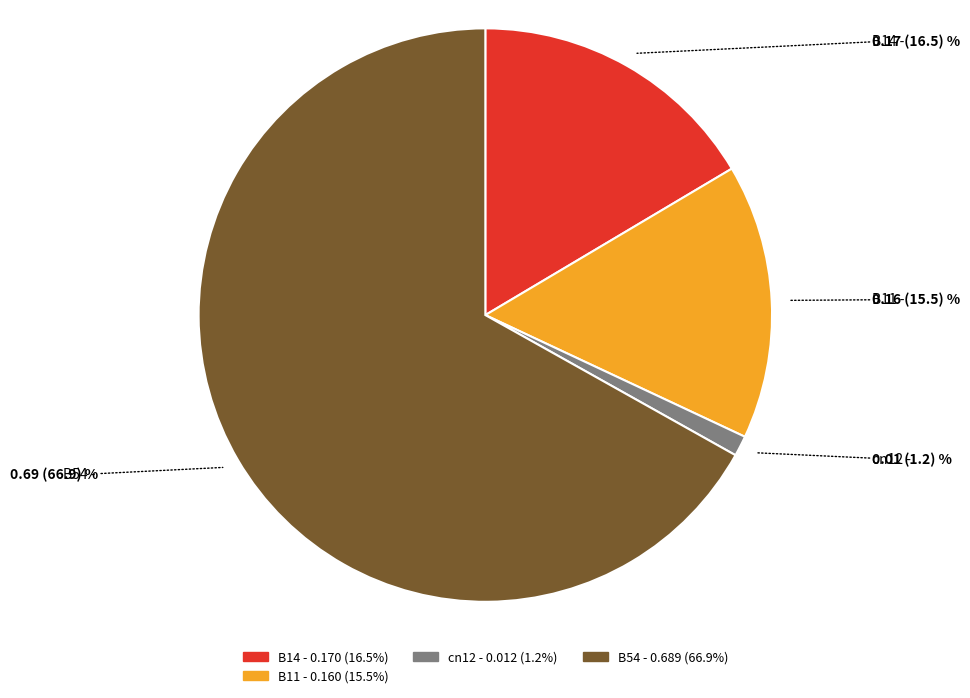

Is there a majority slice in this chart?

Yes